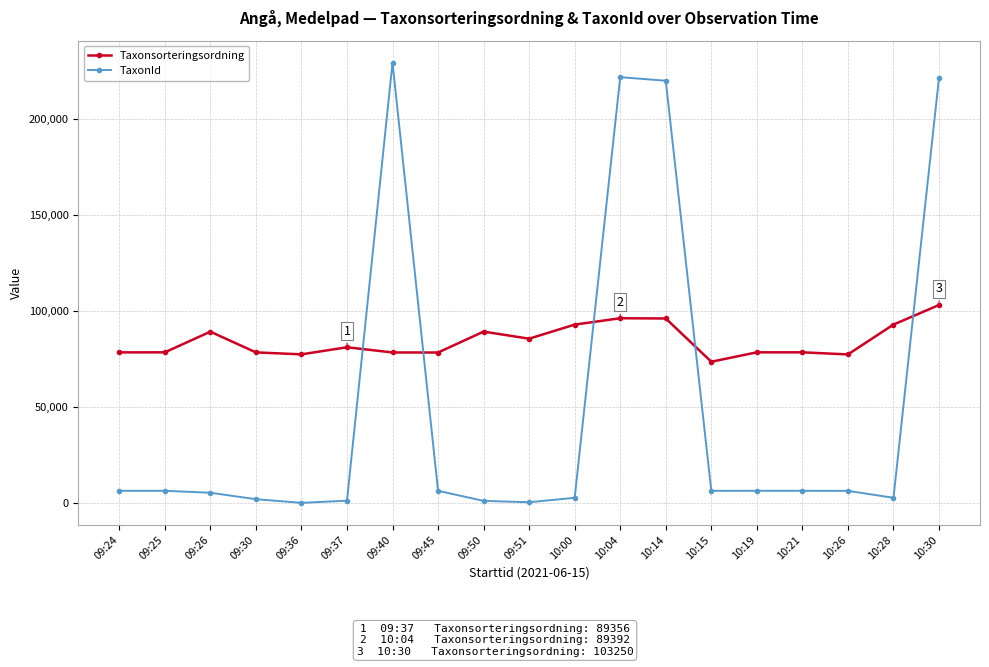

List the series in order of their overall mean, highest first.

Taxonsorteringsordning, TaxonId